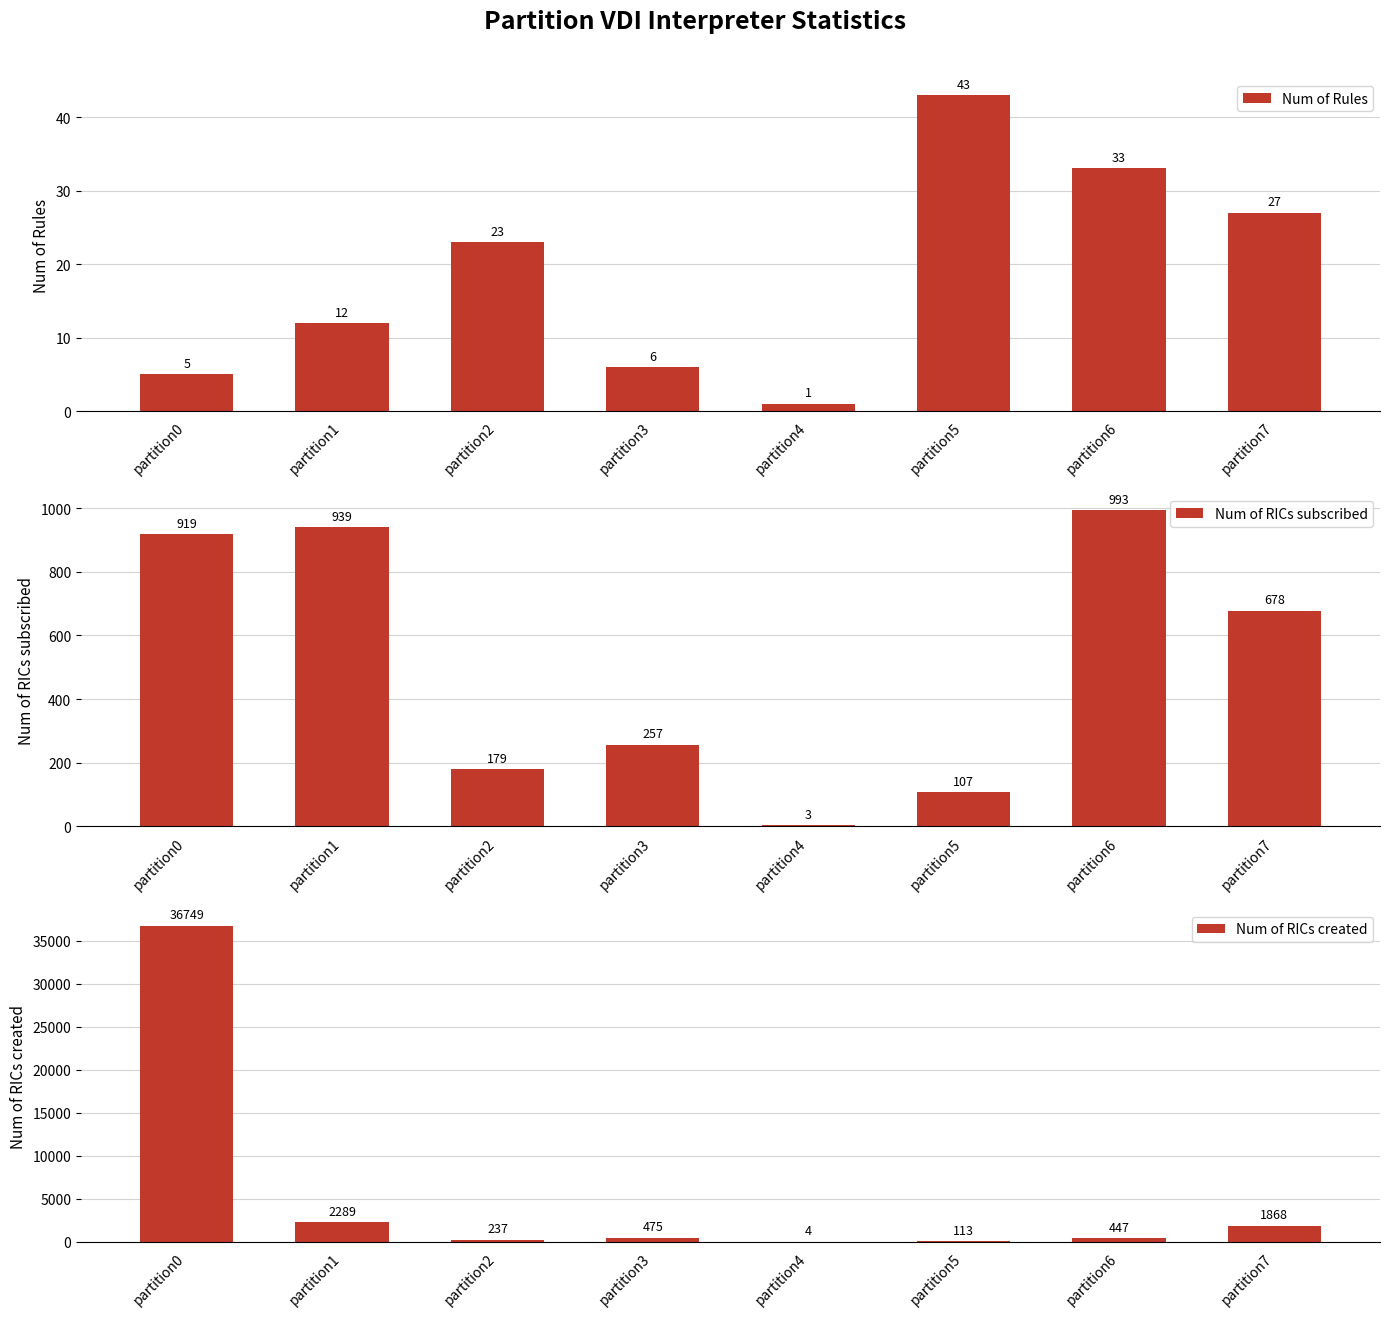

What is the difference between the second highest and second lowest values in the Num of RICs subscribed series?

832